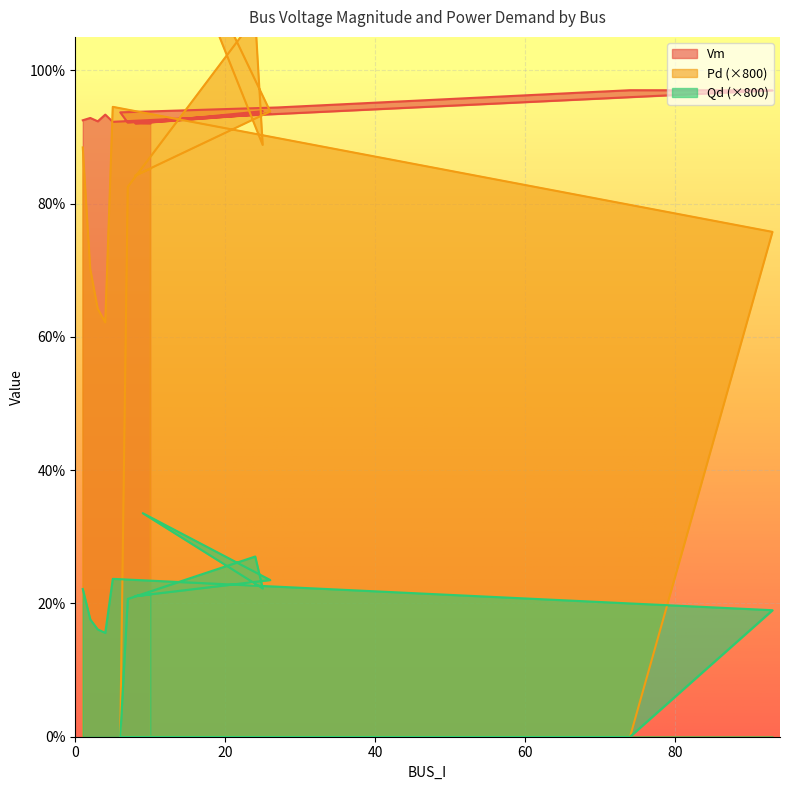

What is the spread (max minus min) of values at 5?

0.7